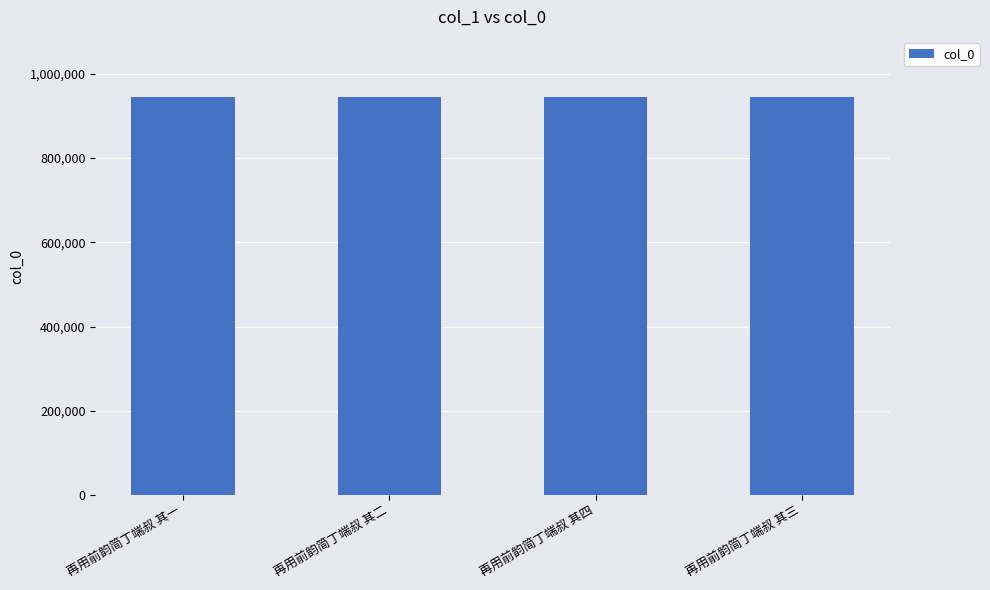

What is the label of the 4th bar from the right?

再用前韵简丁端叔 其一